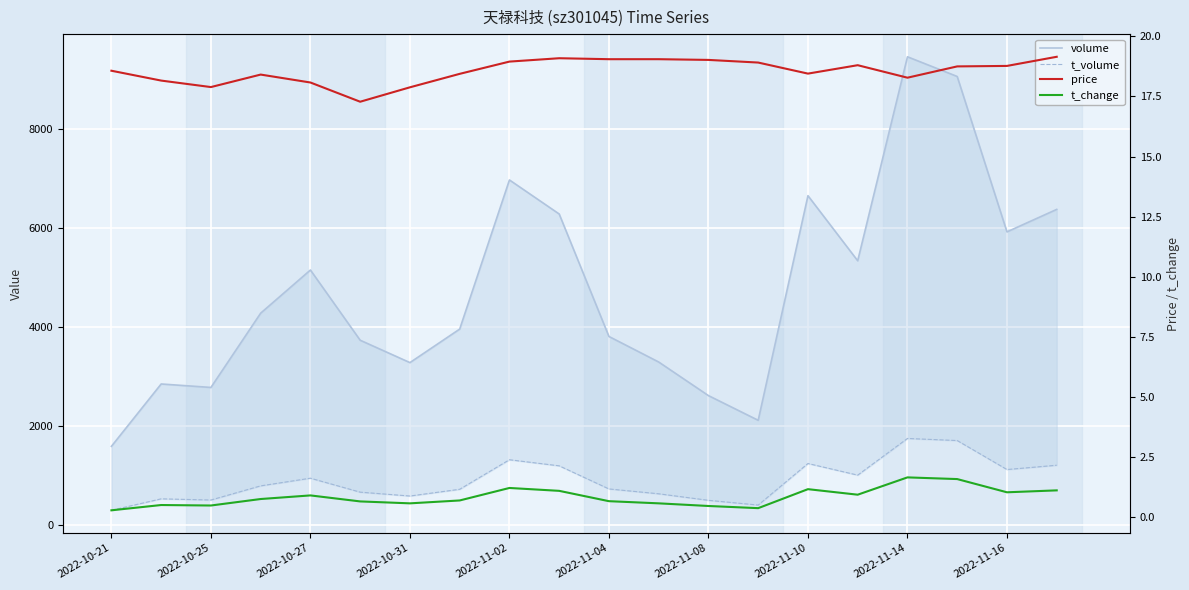

True or false: t_change and volume cross at least once.

False